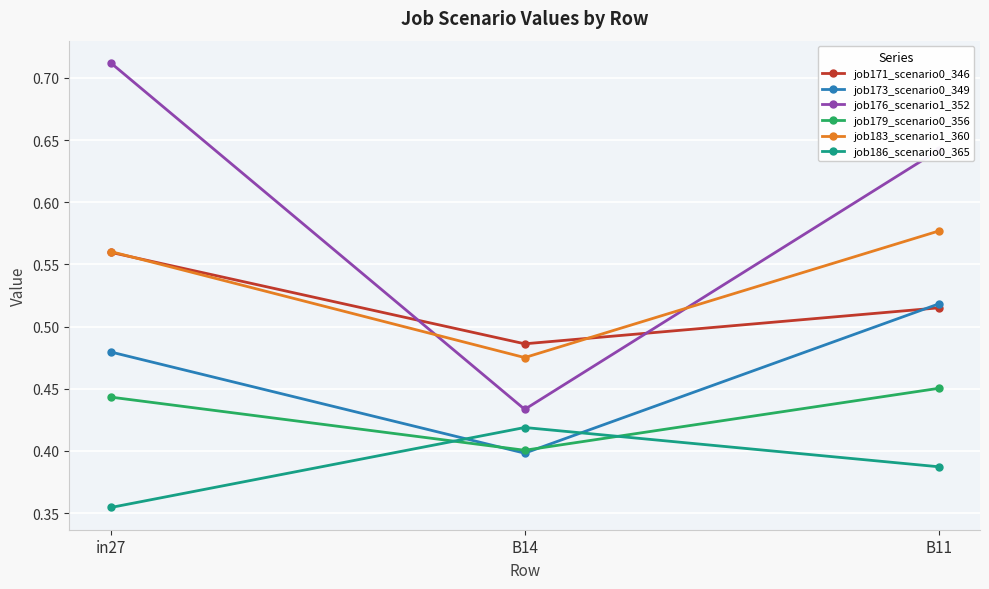

List the labels in order of job171_scenario0_346 value, smallest first.

B14, B11, in27